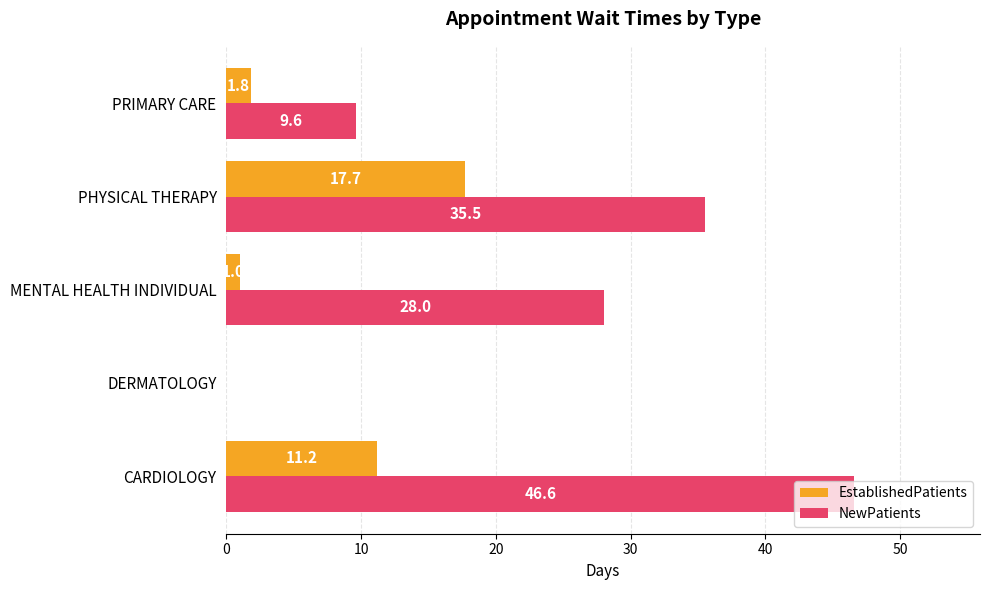

True or false: EstablishedPatients has a value of 6.5 at CARDIOLOGY.

False